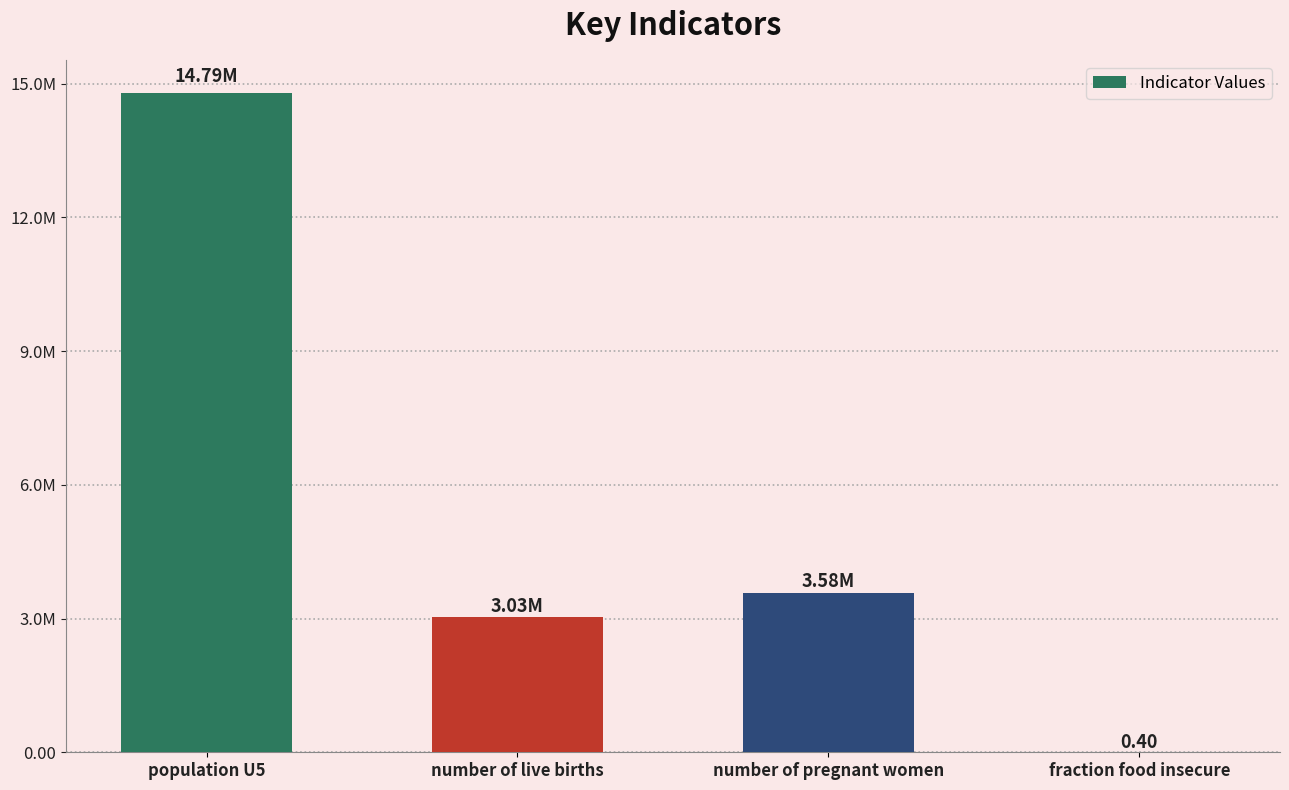

Which label corresponds to the largest value in the chart?

population U5